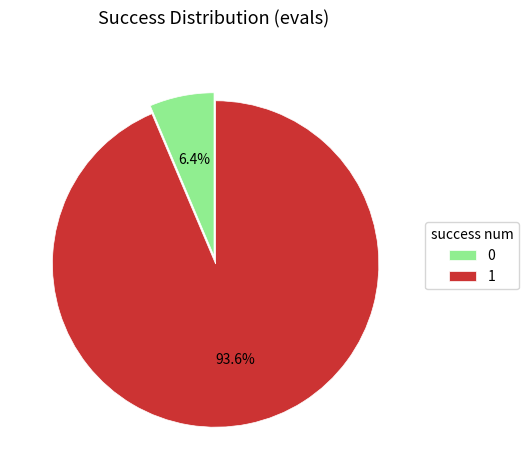

Which category accounts for the majority?

1